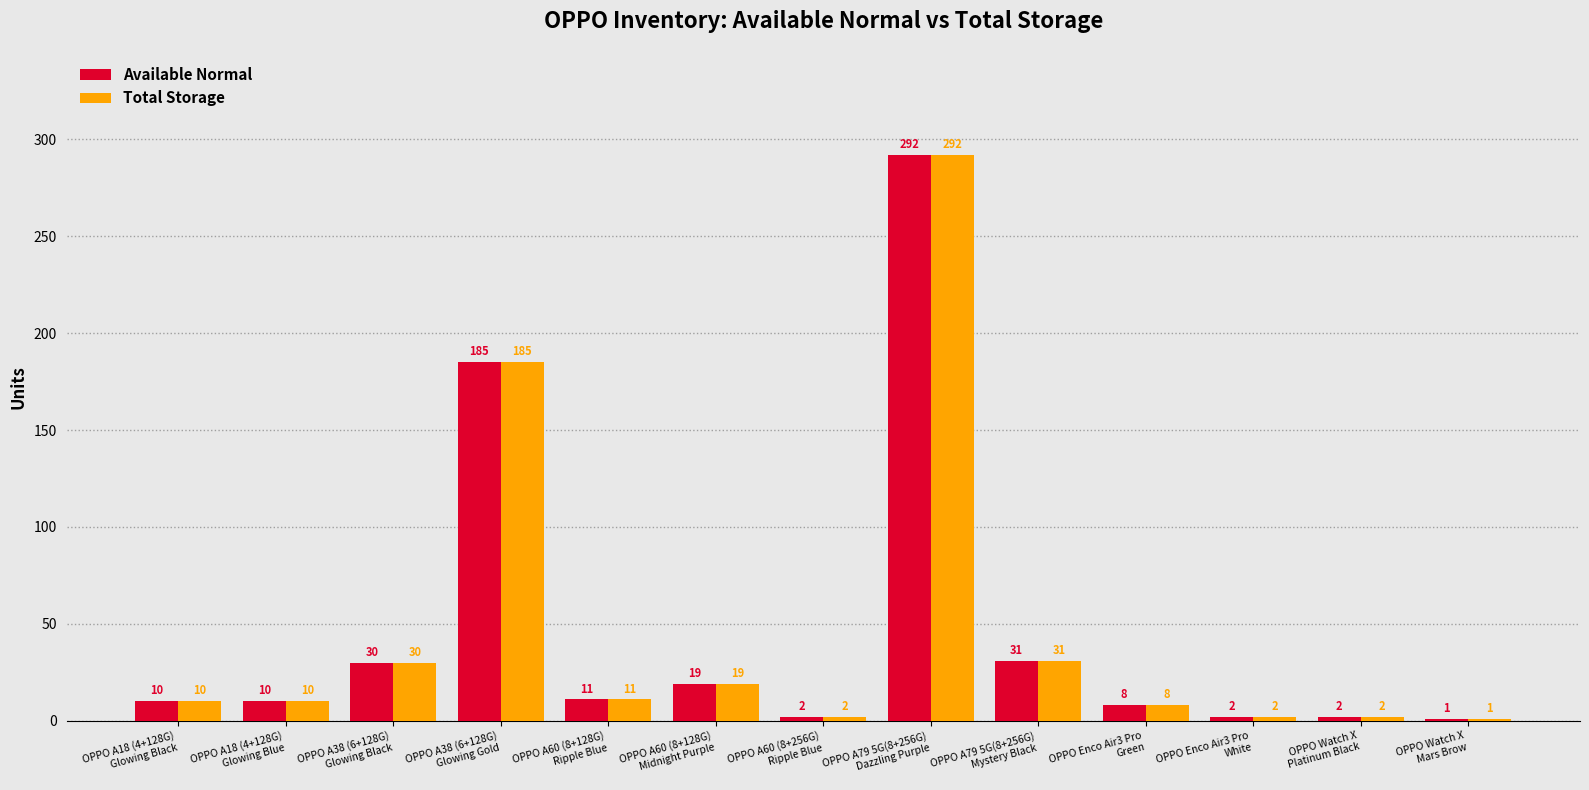

What is the highest value of the Total Storage series?

292